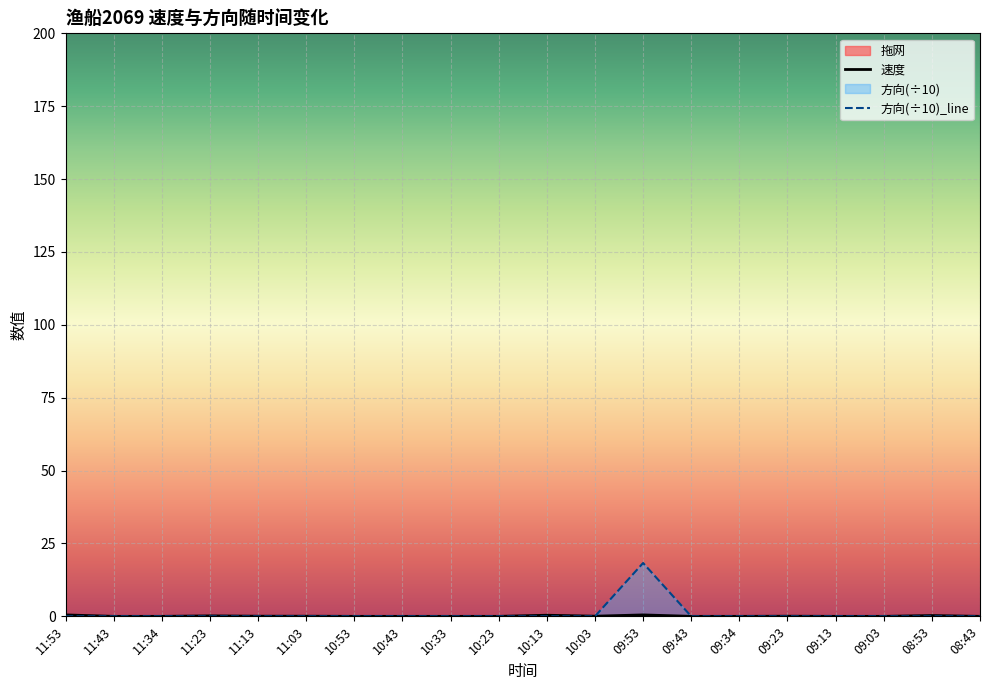

At which category is the sum across all series the highest?

09:53